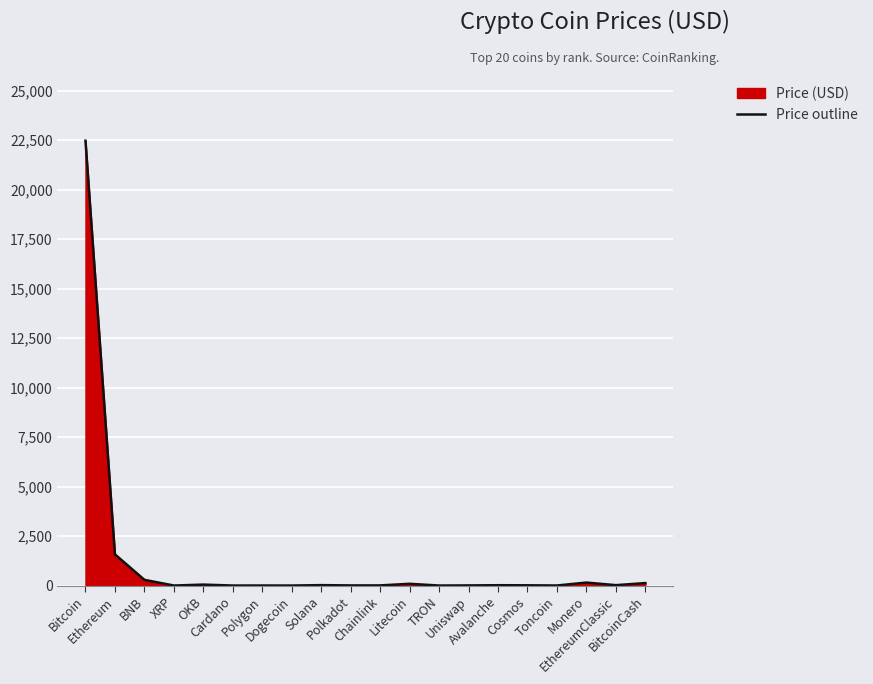

Where is the first local maximum?

OKB